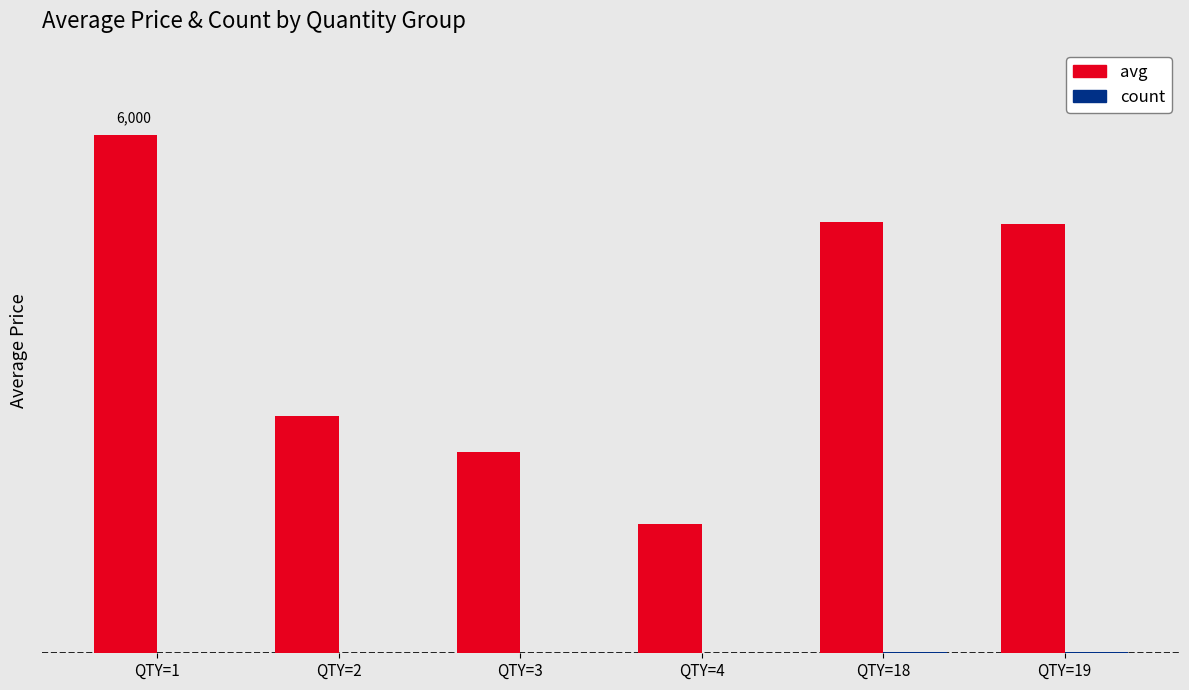

Reading left to right, extract all data points from this chart.

avg: 6000	2750	2333	1500	5000	4970
count: 1	2	3	4	18	19